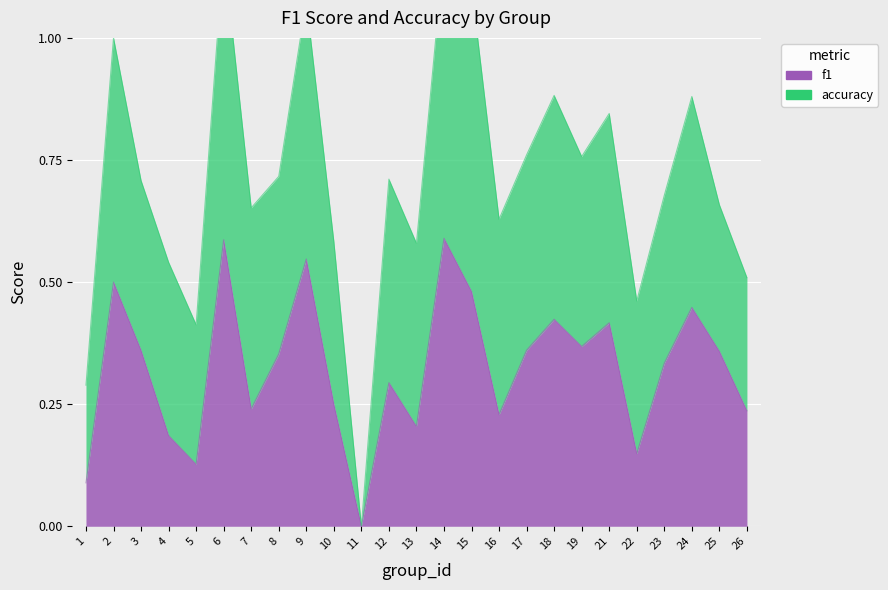

List the labels in order of value, largest first.

14, 6, 9, 2, 15, 24, 18, 21, 19, 17, 3, 25, 8, 23, 12, 10, 7, 26, 16, 13, 4, 22, 5, 1, 11